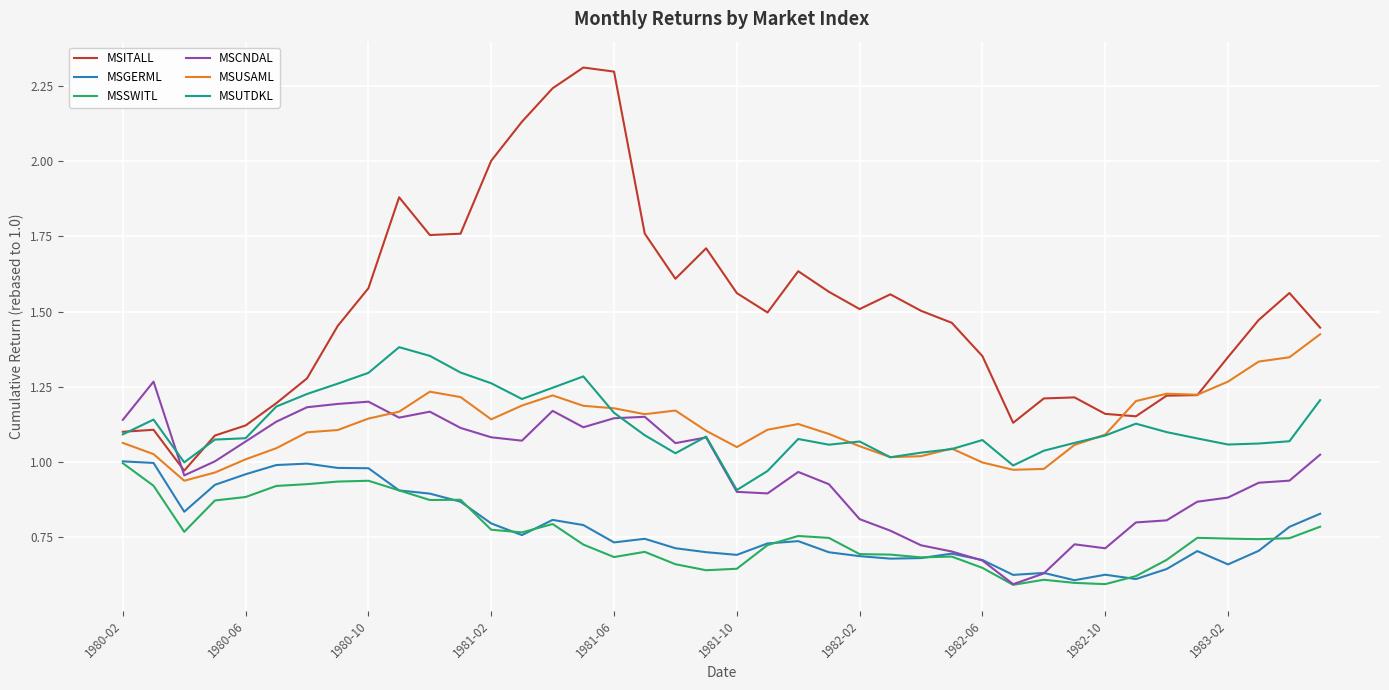

Which series has the largest range (max minus min)?

MSITALL